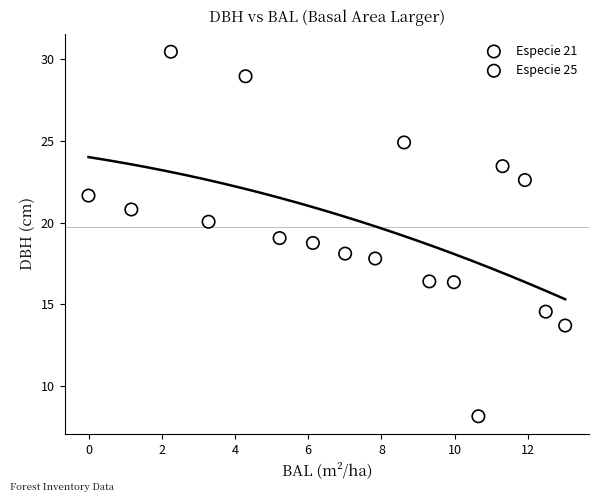

Which series reaches the maximum Y coordinate?

Especie 25